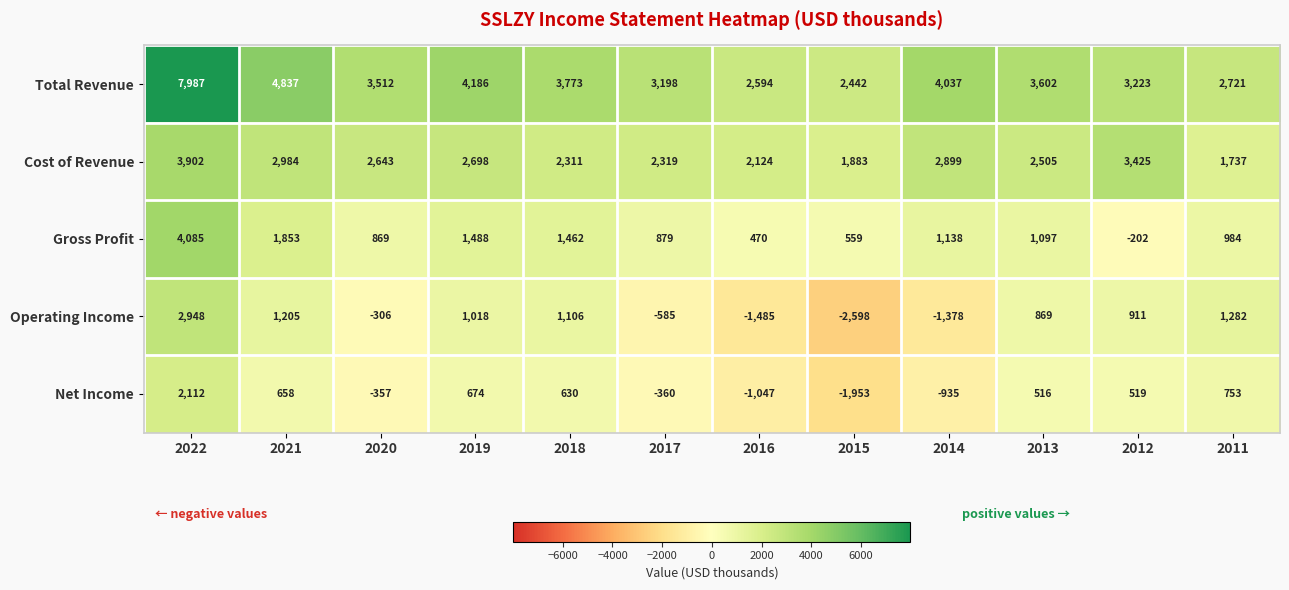

Which series has the largest total across all categories?

Total Revenue